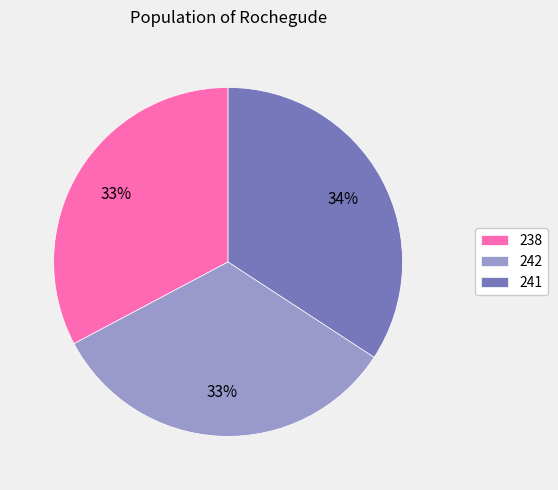

Does 238 represent more than half of the total?

No